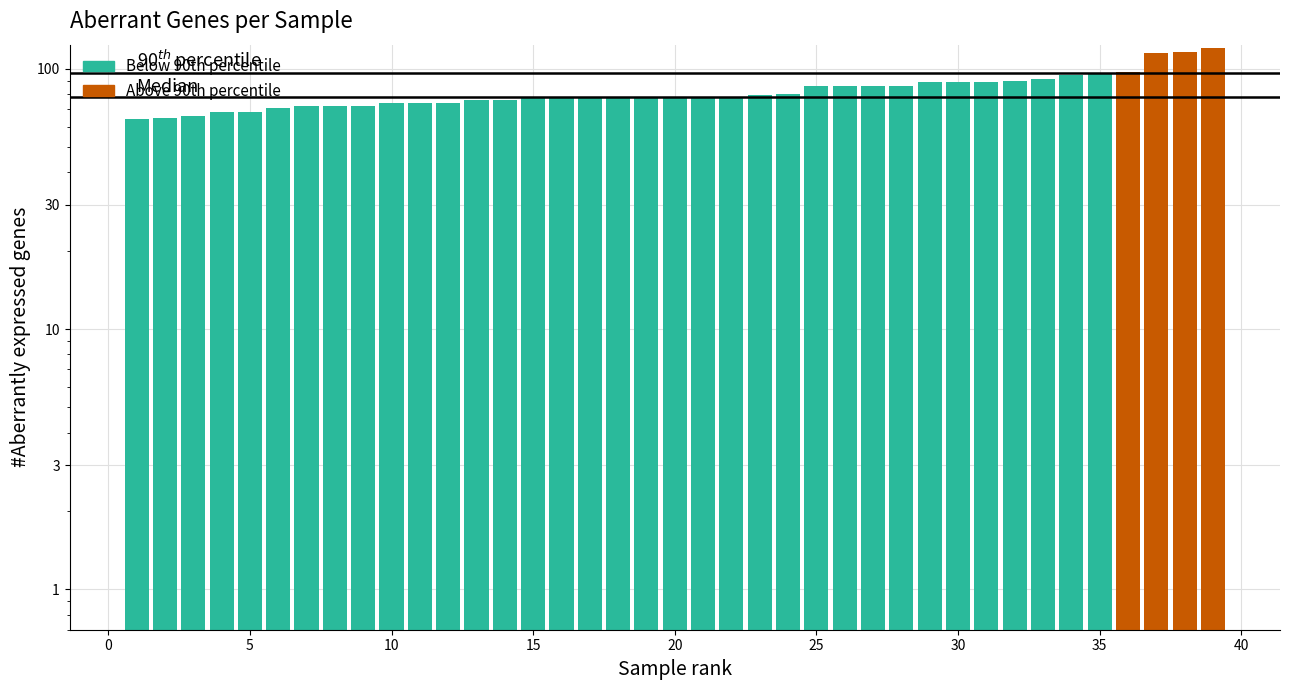

How many data points are above 78?

17